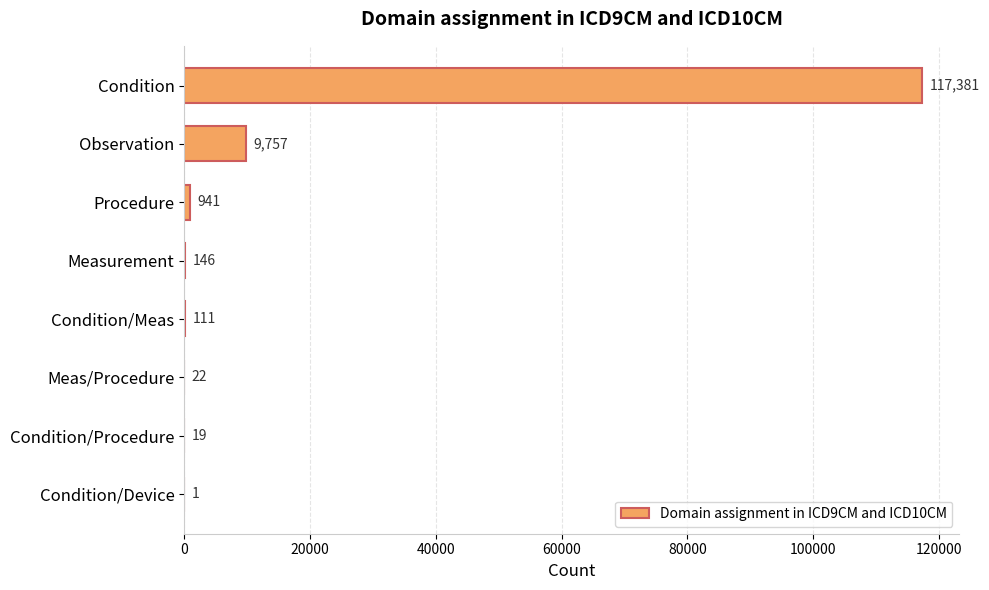

What value does the data have at Procedure, to the nearest 10?

940